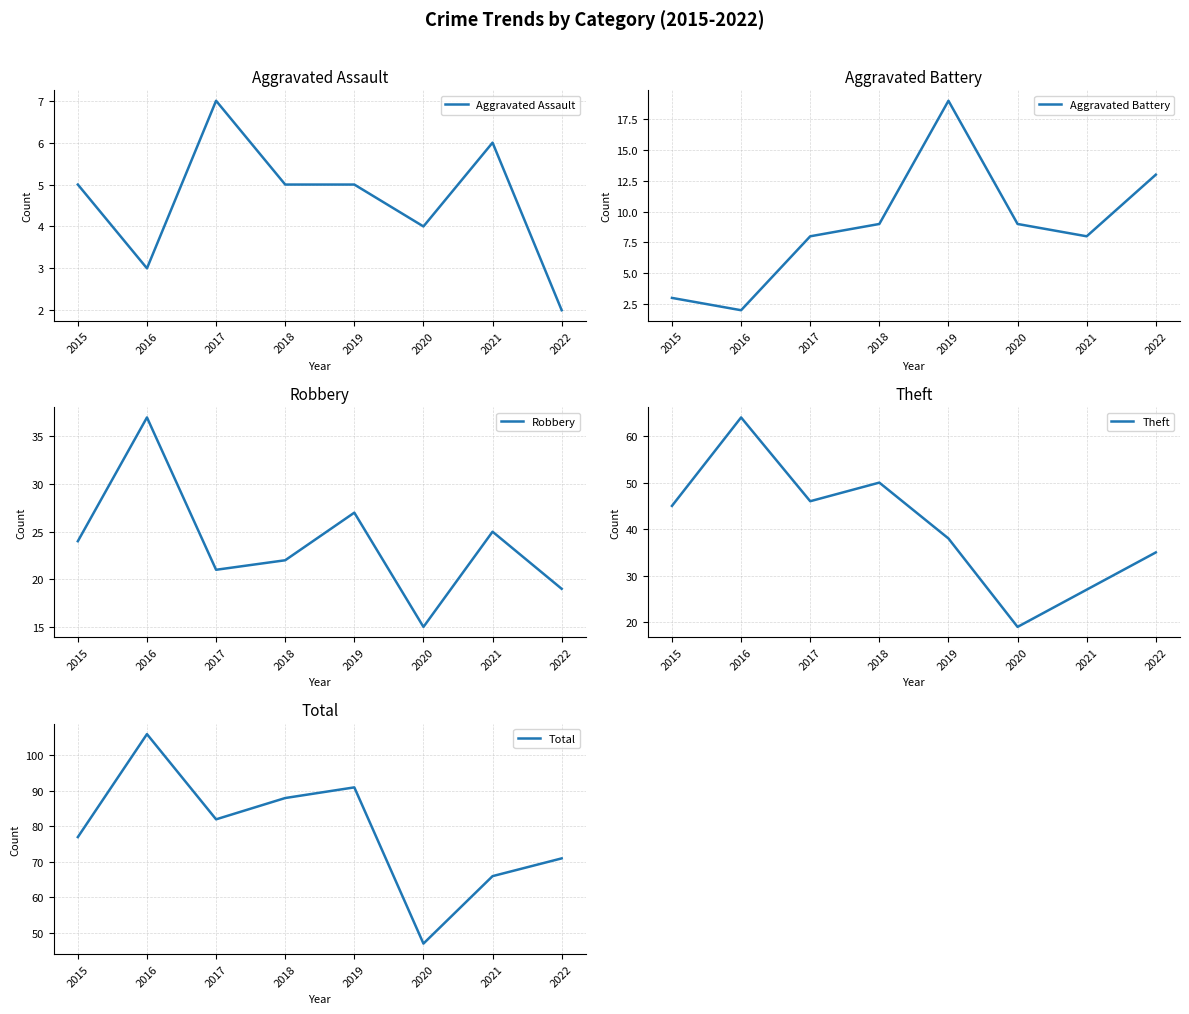

What is the value of the Aggravated Assault point at the 3rd from the left?

7